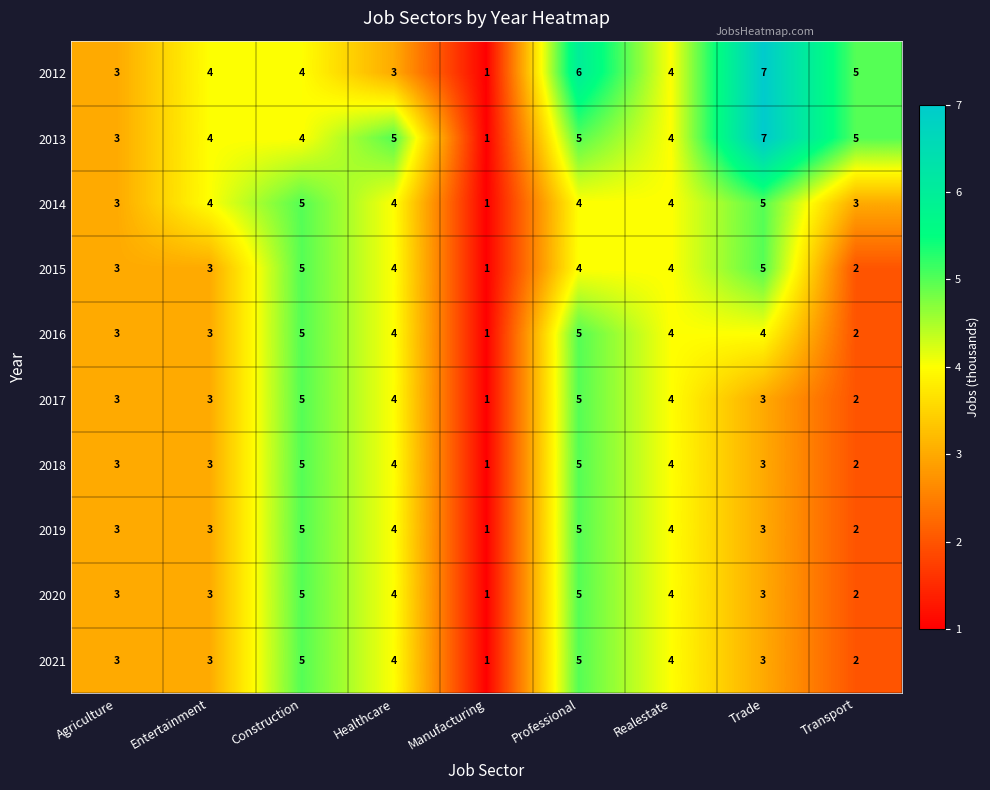

Which series has the largest total across all categories?

2013